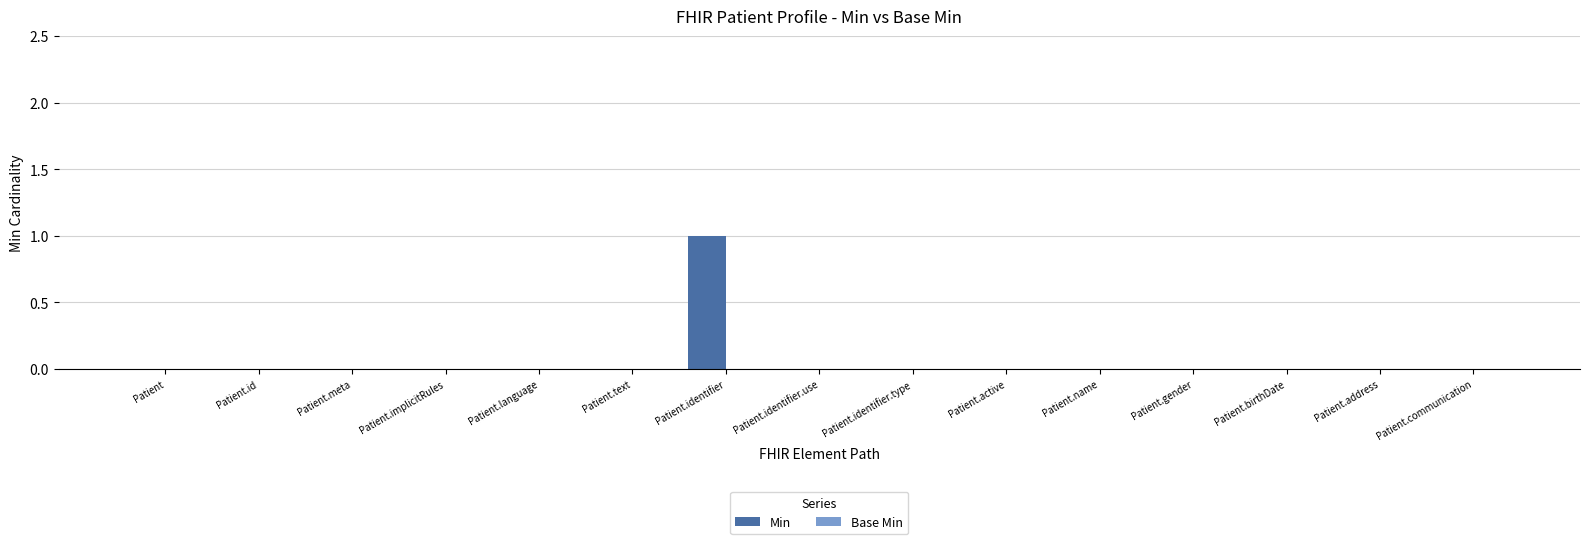

True or false: the data shows 0 at Patient.language.

True